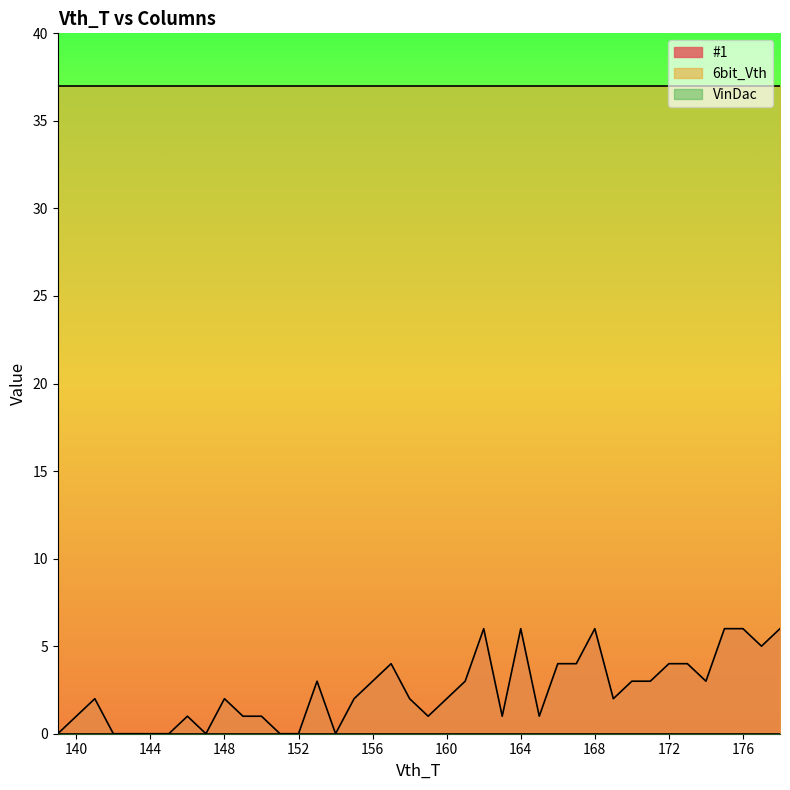

True or false: 6bit_Vth has more than 0 interior local peaks.

False